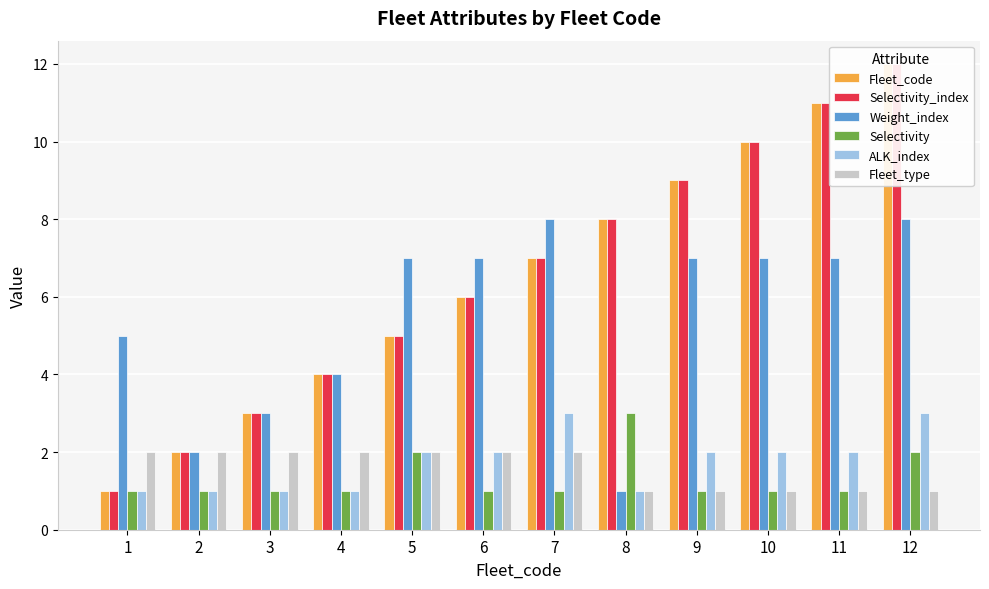

Count the Fleet_type values in the range 1 to 2.

12